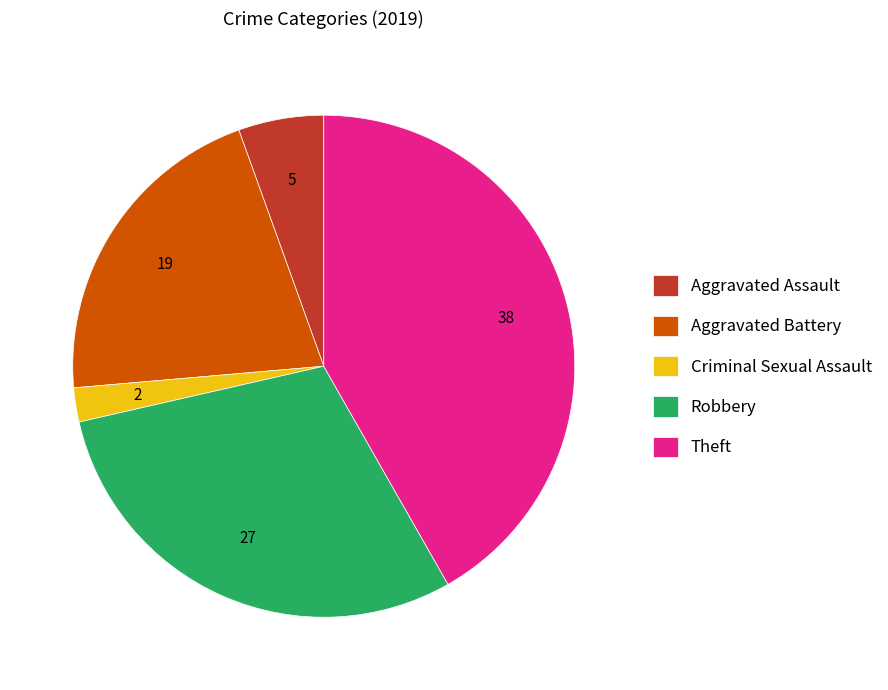

Rank the categories by value from lowest to highest.

Criminal Sexual Assault, Aggravated Assault, Aggravated Battery, Robbery, Theft